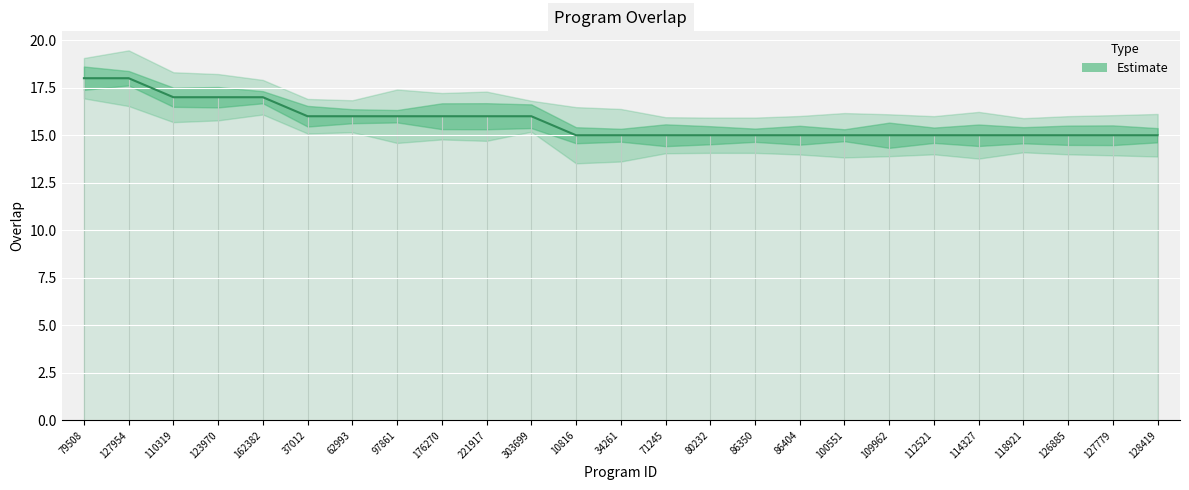

Which category has the highest value across all series?

79508